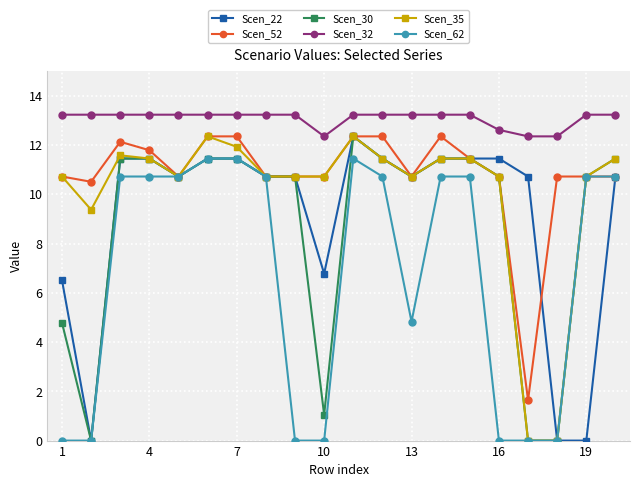

What is the value of the Scen_52 point at the 20th from the left?

10.7